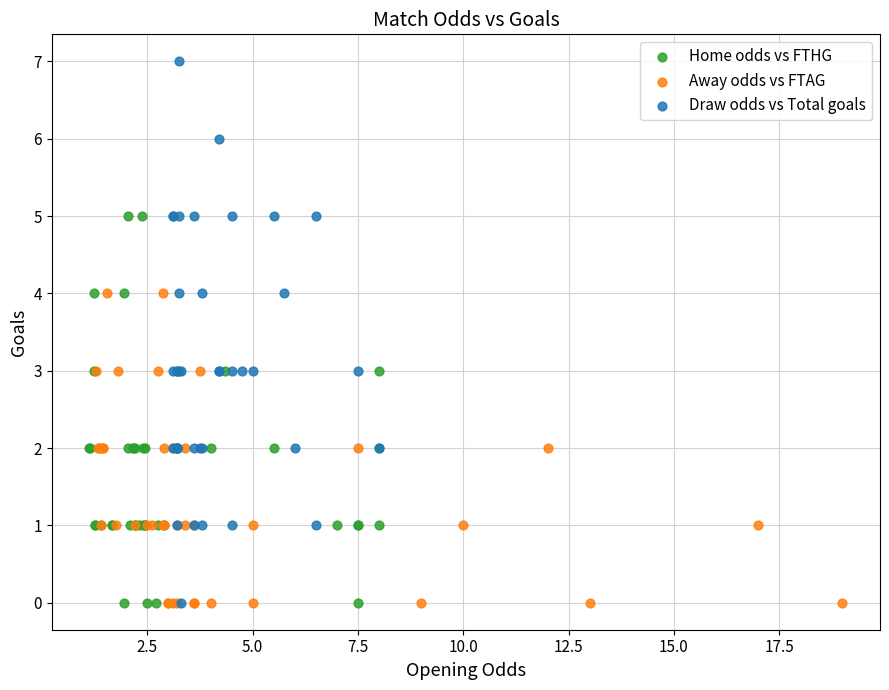

Which series has the largest Y range (max minus min)?

Draw odds vs Total goals